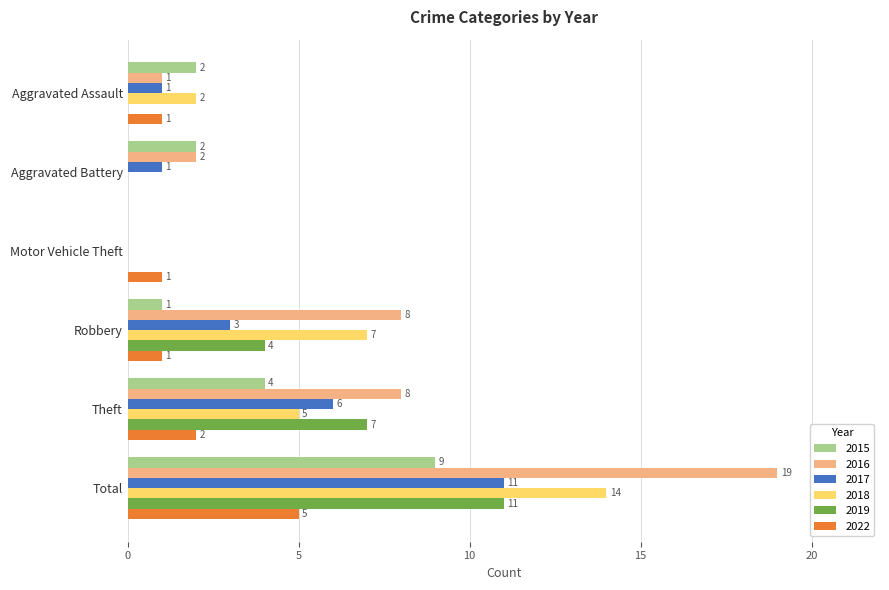

What is the total value across all series at Robbery?

24